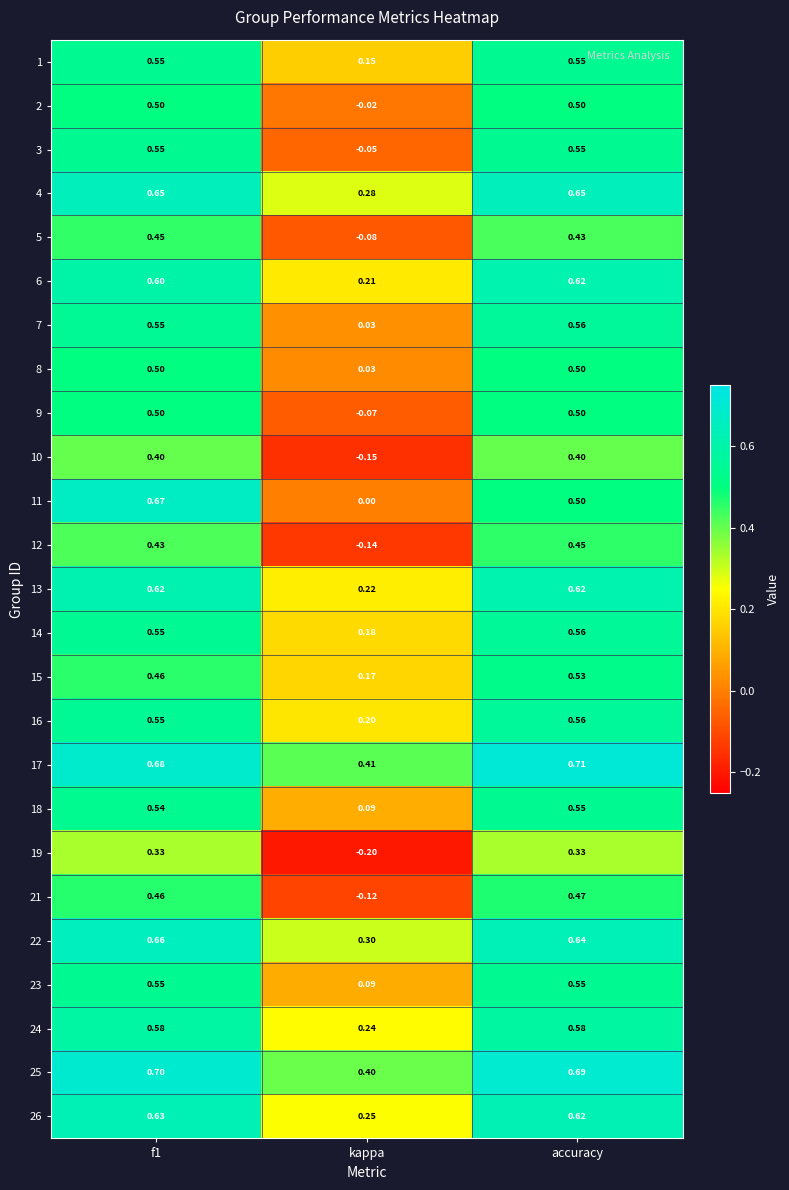

Count the number of data series in this chart.

25